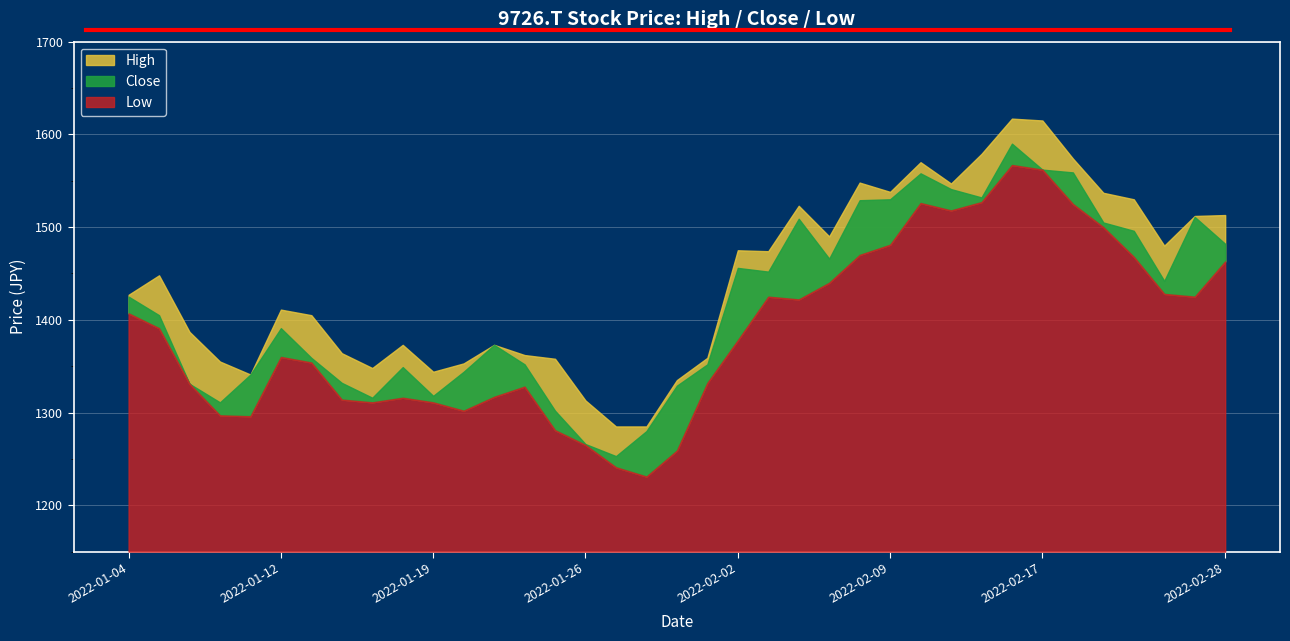

True or false: Low has a value of 1562 at 2022-02-17.

True